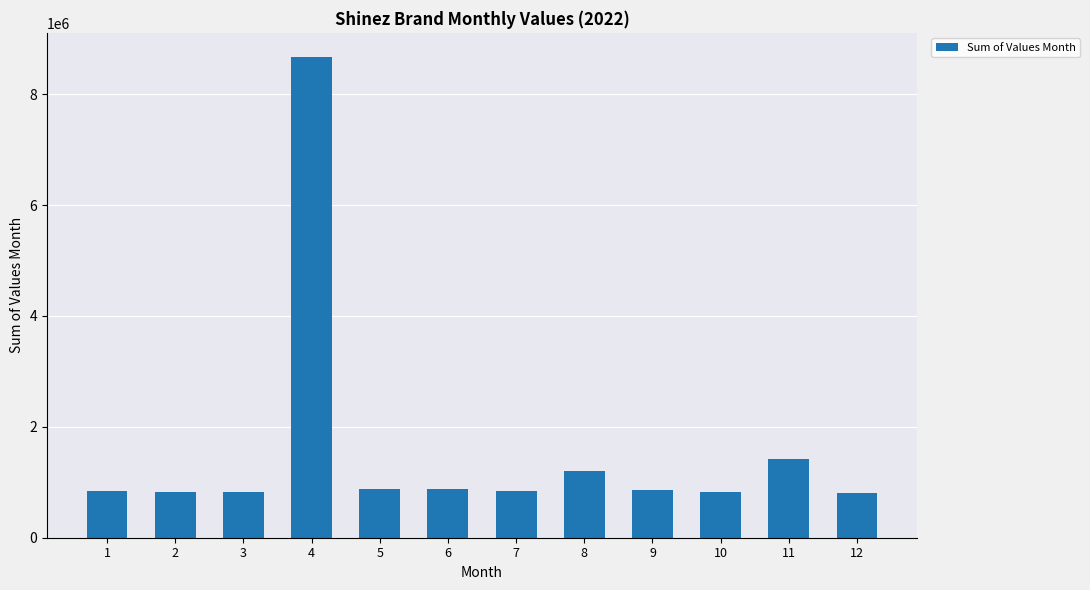

How many values are below 853650?

6